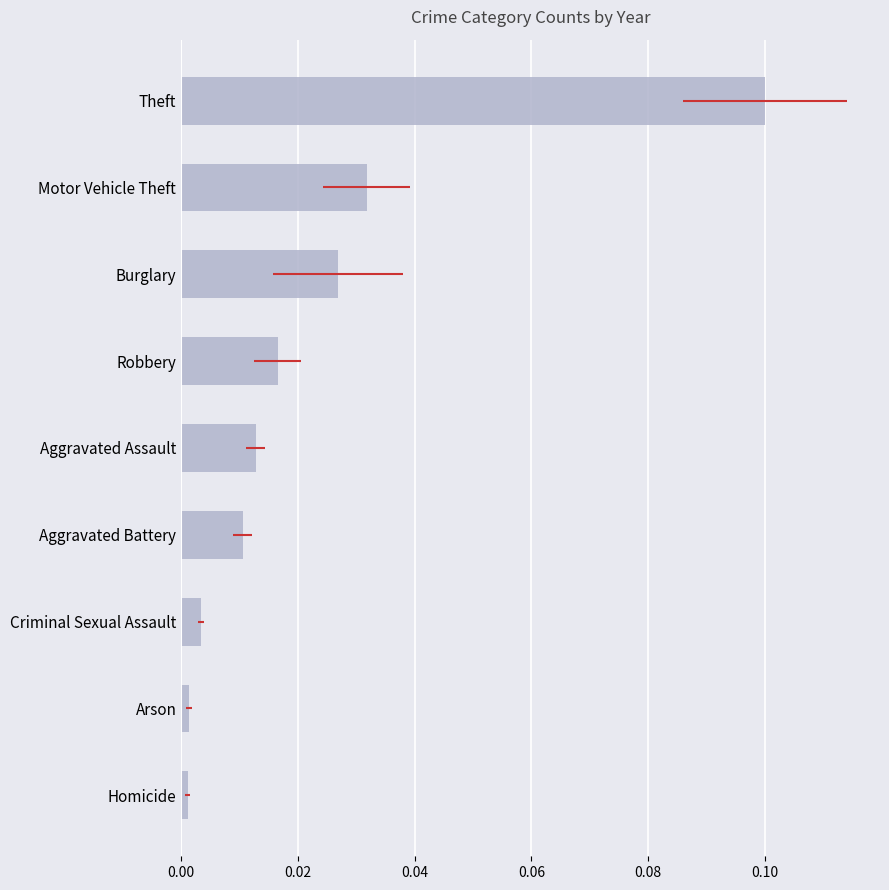

The value at Aggravated Battery is 0.0. True or false?

True